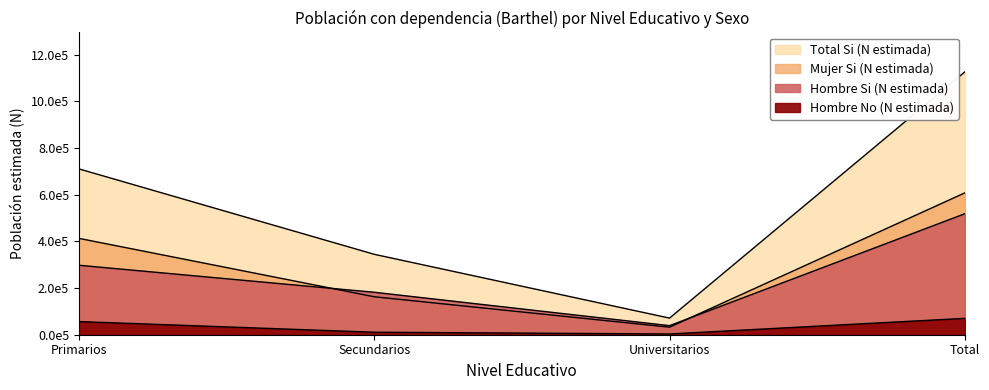

What is the average value of the Hombre Si (N estimada) series?

259182